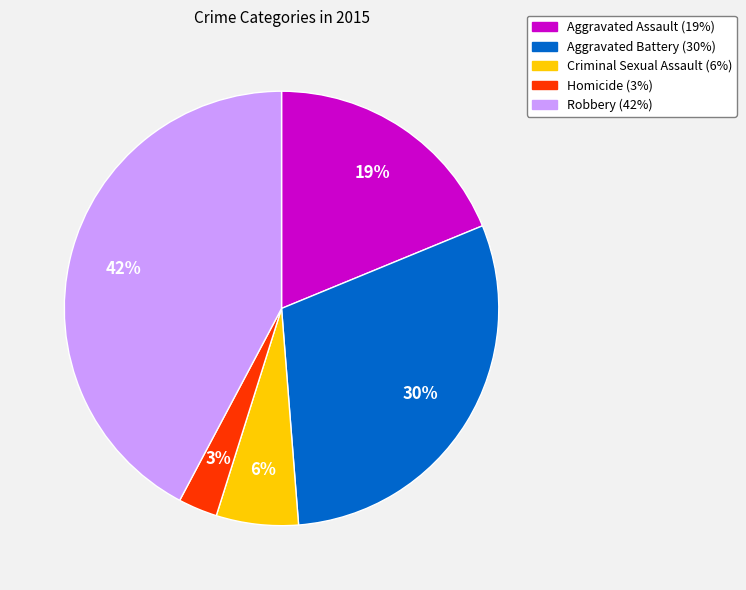

Do Aggravated Assault and Robbery together represent more than half of the pie?

Yes